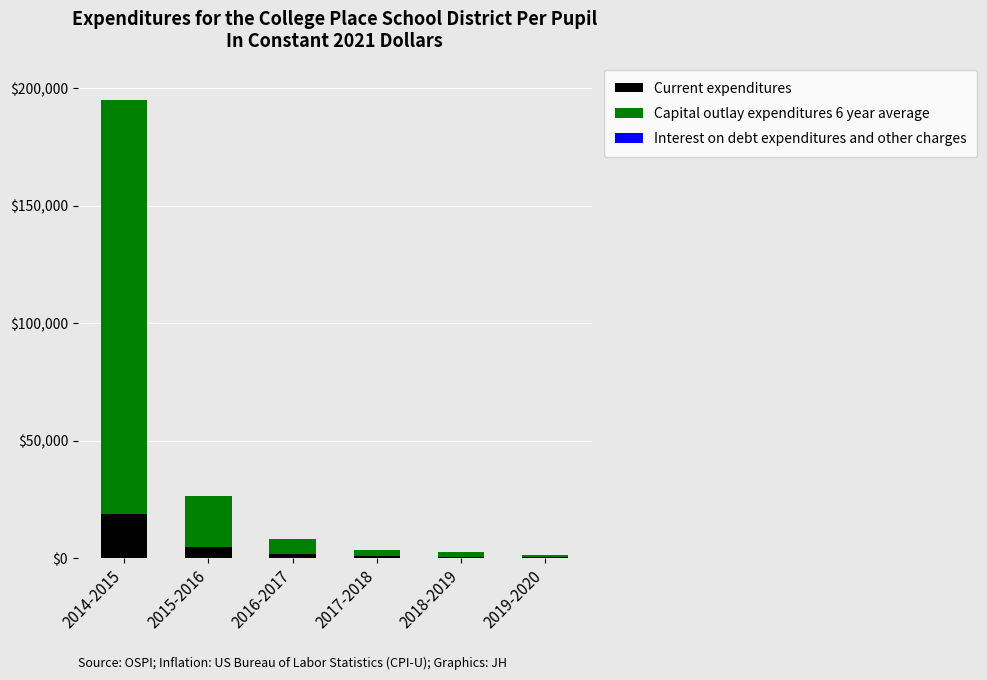

What is the total value across all series at 2018-2019?

2524